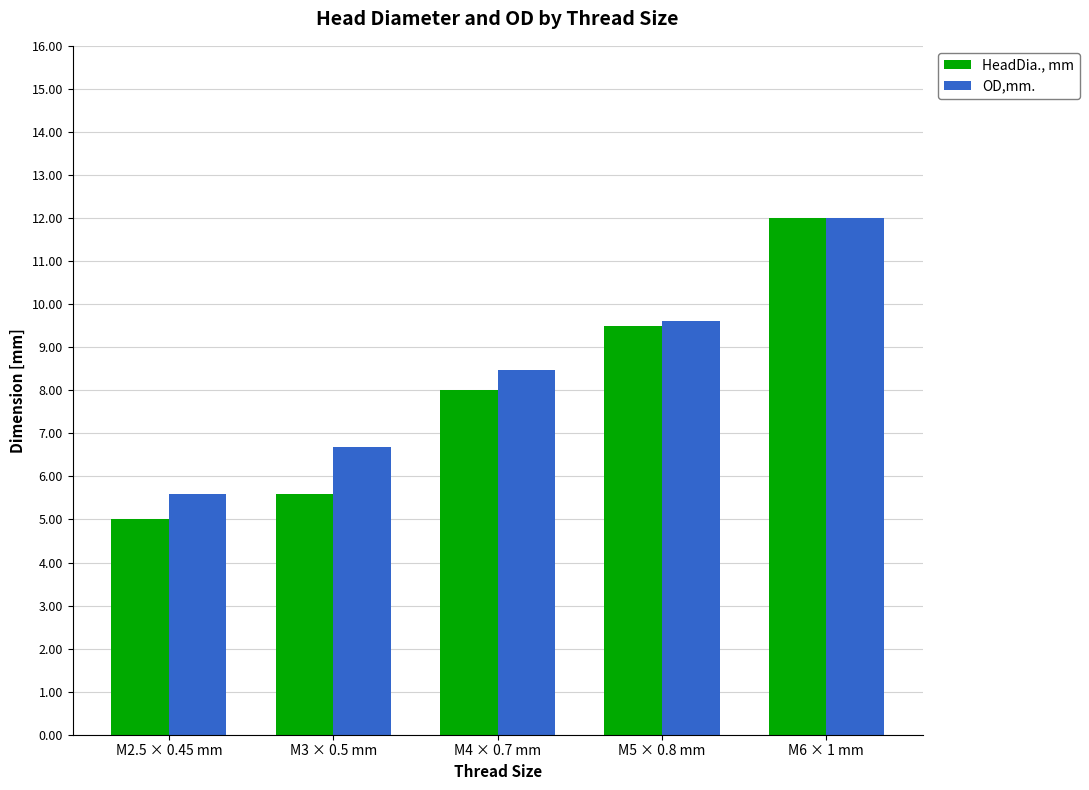

What is the sum of the OD,mm. values at M2.5 × 0.45 mm and M6 × 1 mm?

17.6